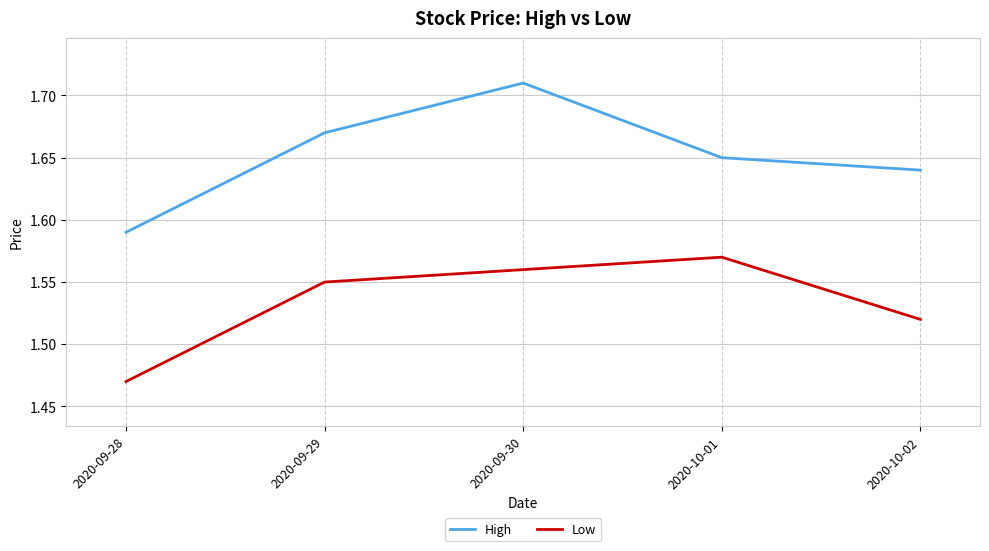

What position from the right is 2020-09-28?

5